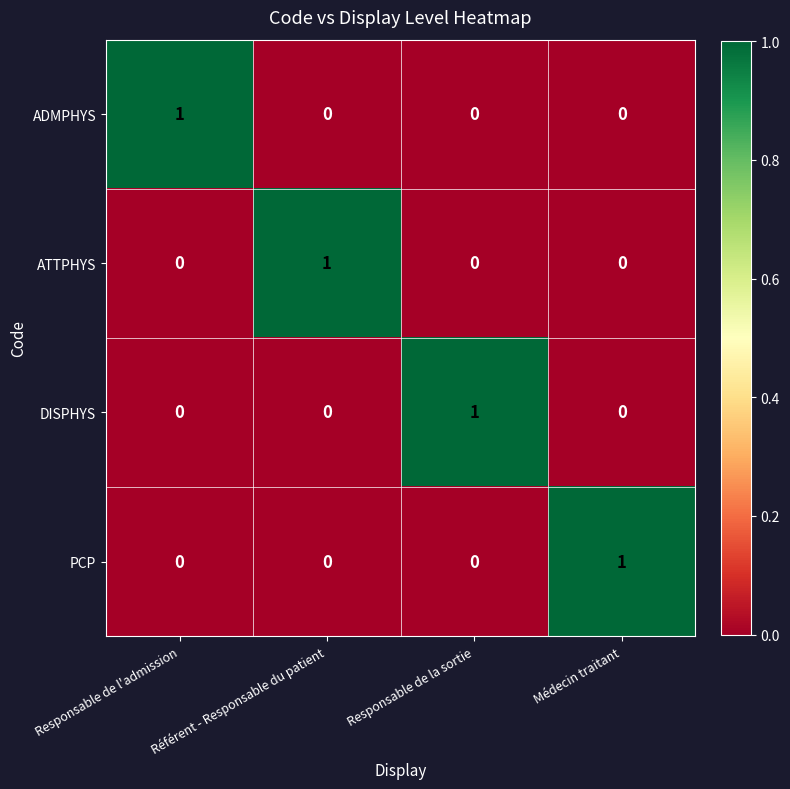

At how many categories does at least one series exceed 0?

4